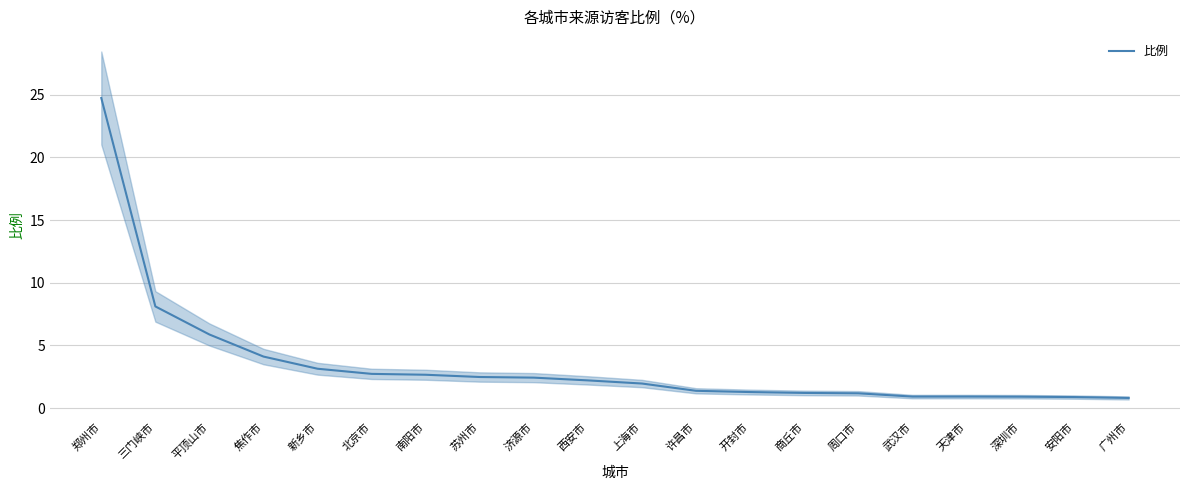

Rank the categories by value from lowest to highest.

广州市, 安阳市, 深圳市, 武汉市, 天津市, 周口市, 商丘市, 开封市, 许昌市, 上海市, 西安市, 济源市, 苏州市, 南阳市, 北京市, 新乡市, 焦作市, 平顶山市, 三门峡市, 郑州市